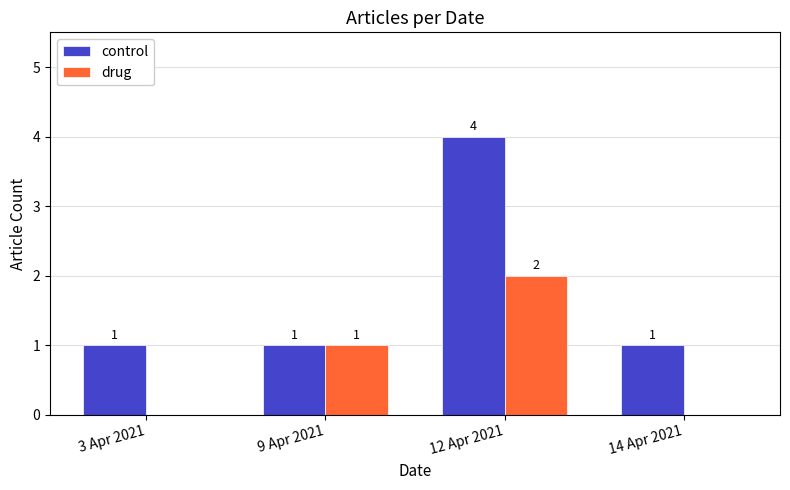

What is the sum of the drug values at 12 Apr 2021 and 3 Apr 2021?

2